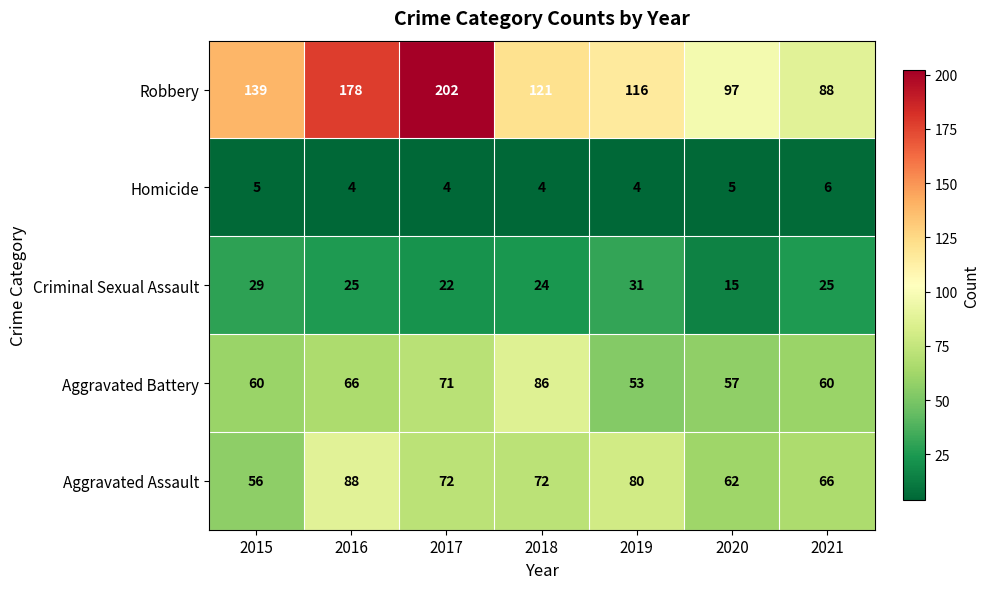

What is the maximum value shown in the chart?

202